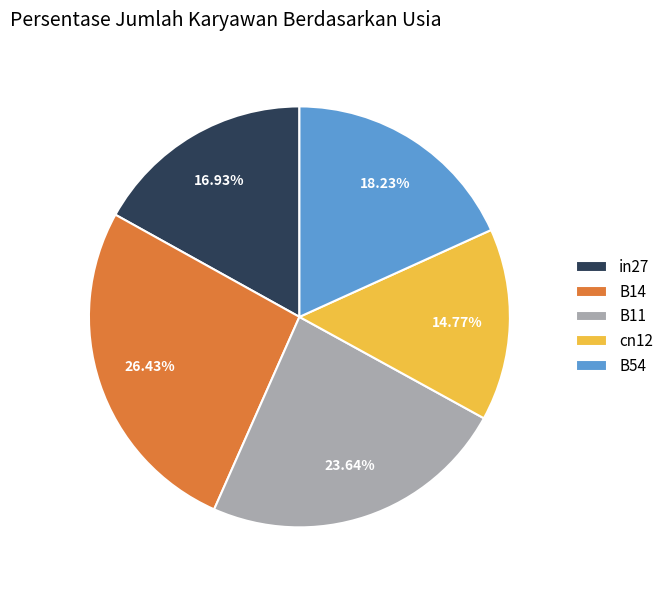

How many slices are in this pie chart?

5